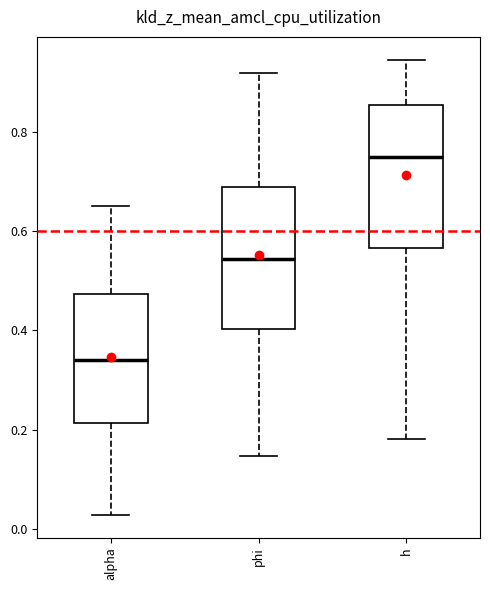

Reading left to right, read every box against the y-axis: the position of its median line, the range the box covers, and the ends of its whiskers. The values are not printed on the chart, so give them approximately, as read against the axis.

alpha: median 0.34, box 0.22 to 0.48, whiskers 0.02 to 0.66
phi: median 0.54, box 0.40 to 0.68, whiskers 0.14 to 0.92
h: median 0.74, box 0.56 to 0.86, whiskers 0.18 to 0.94